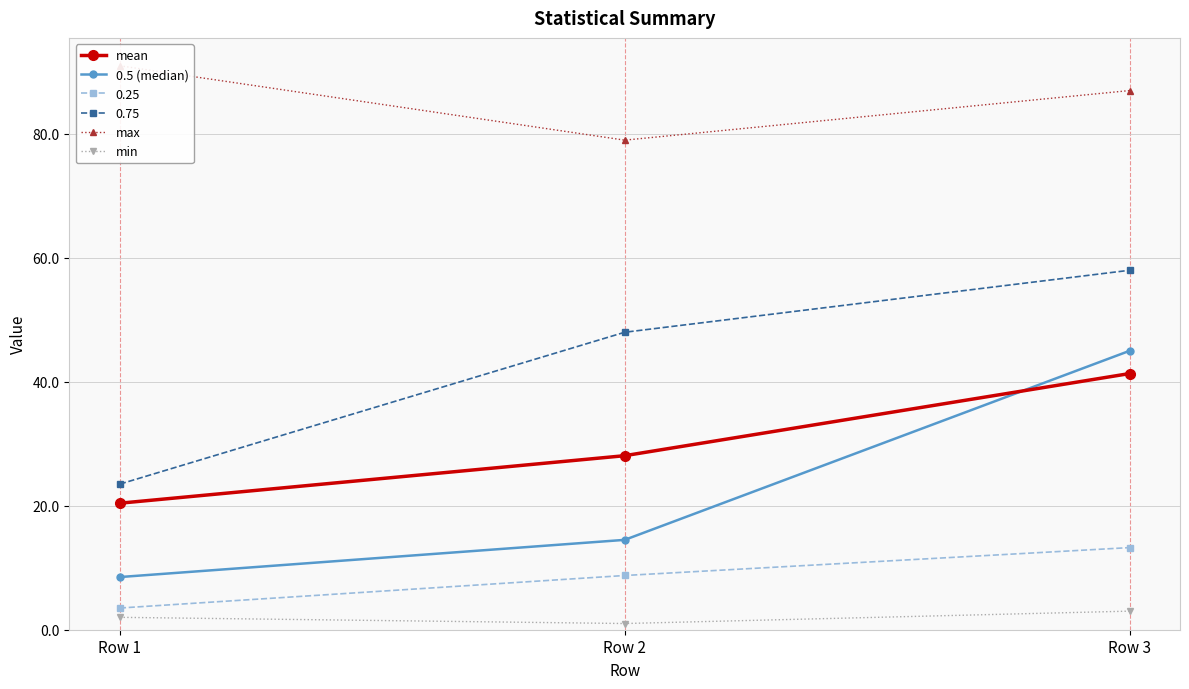

Where does the min series first go above 2?

Row 3